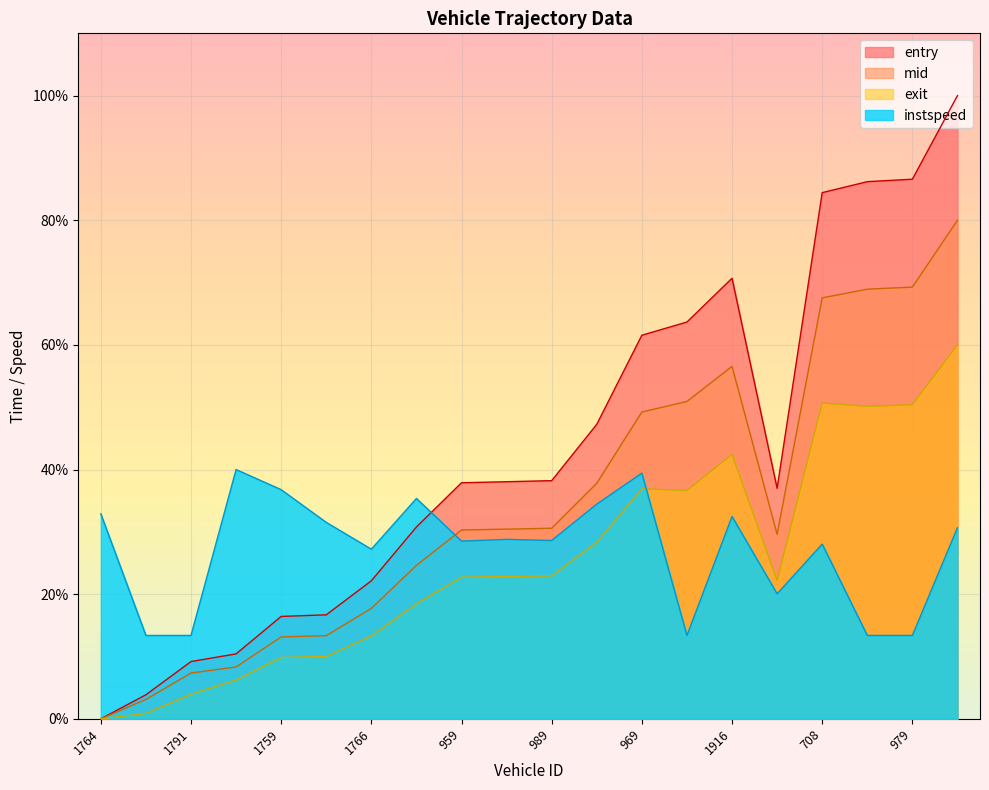

In exit, how many points are higher than both neighbors (excluding endpoints)?

3